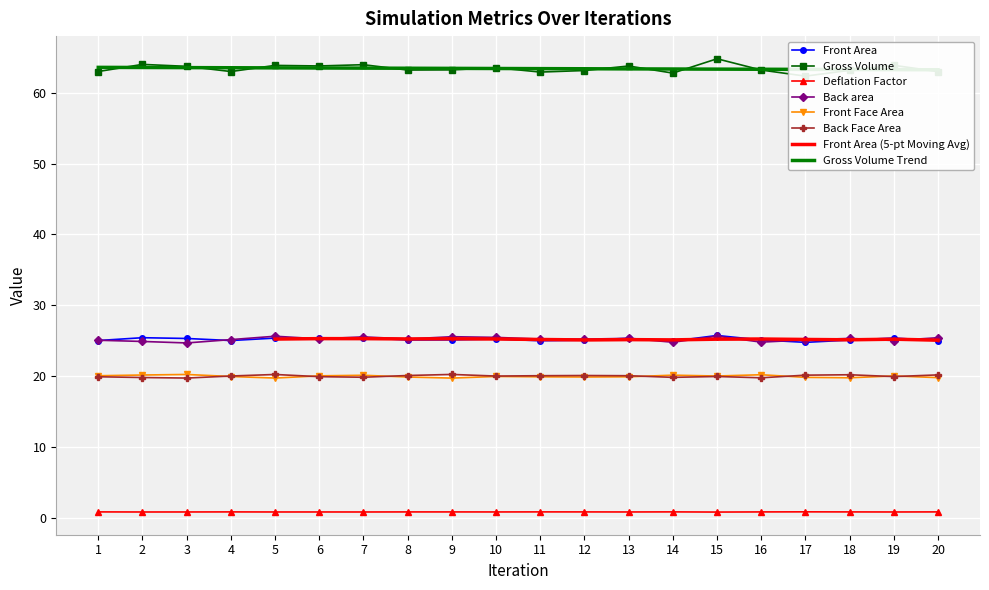

How many intersections are there between Front Area and Back area?

8